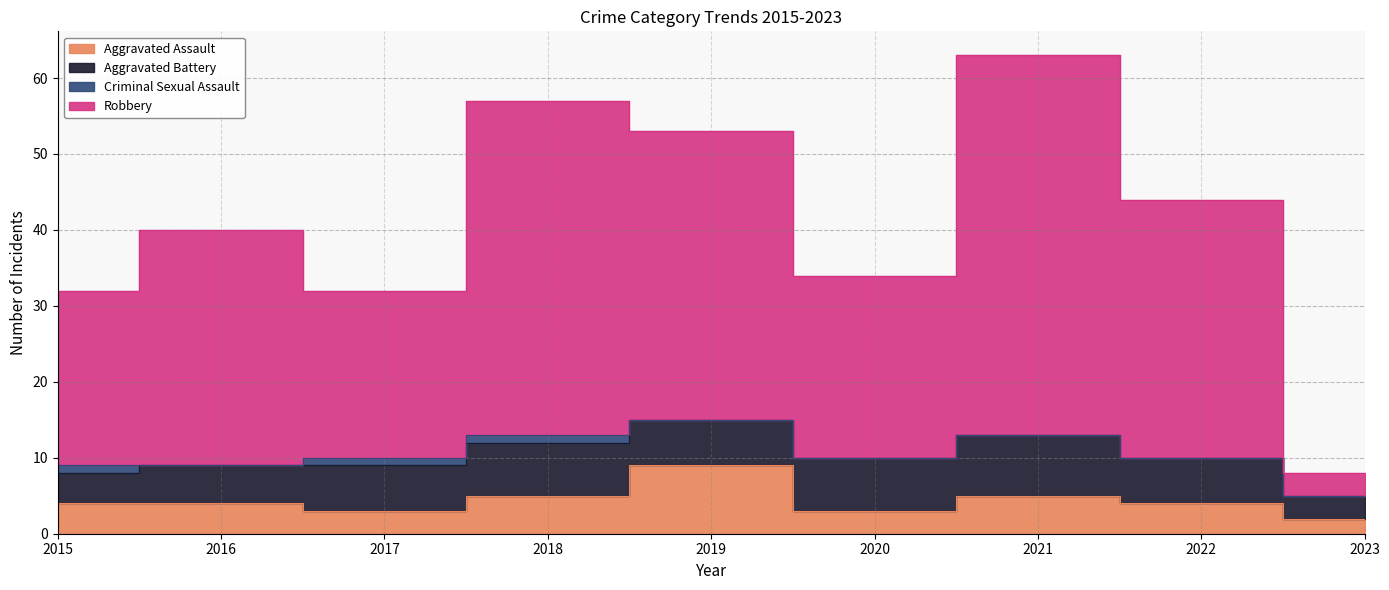

Which category has the highest value in the Aggravated Assault series?

2019